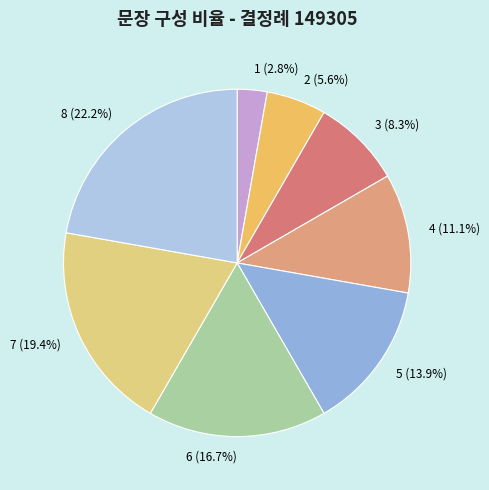

True or false: 4 accounts for 2% of the total.

False